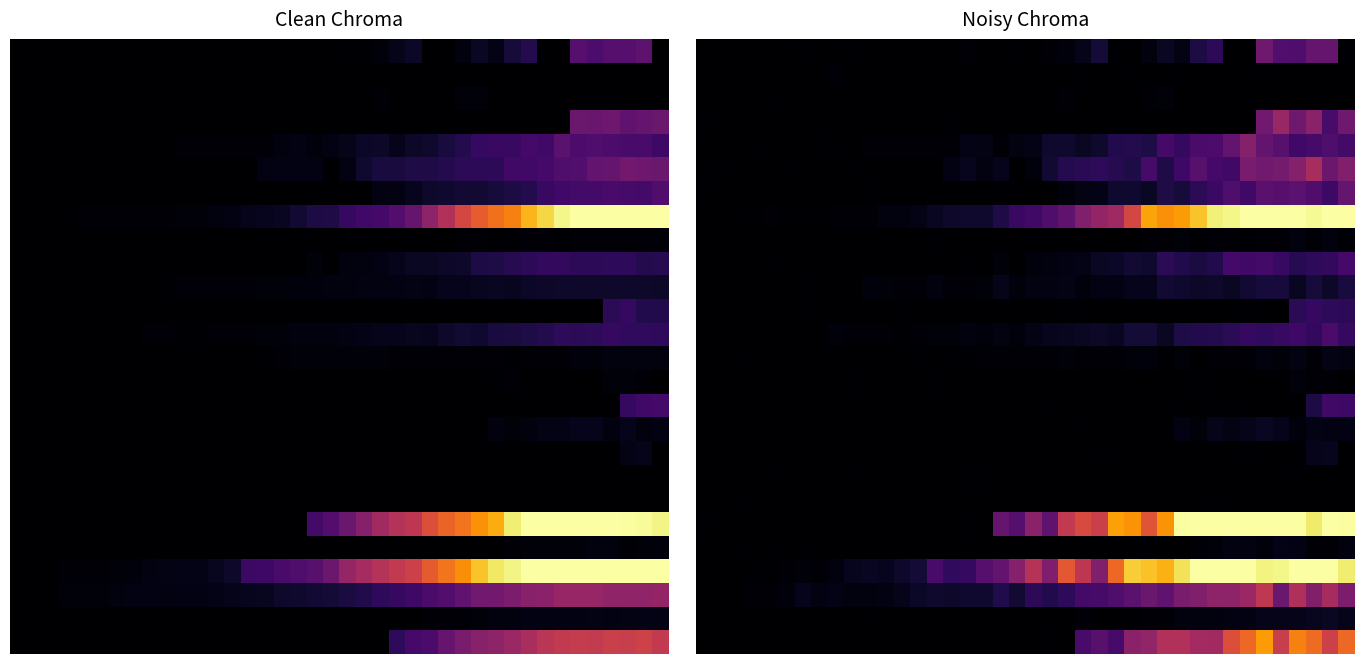

What is the difference between the highest and lowest values at 29?

335.2